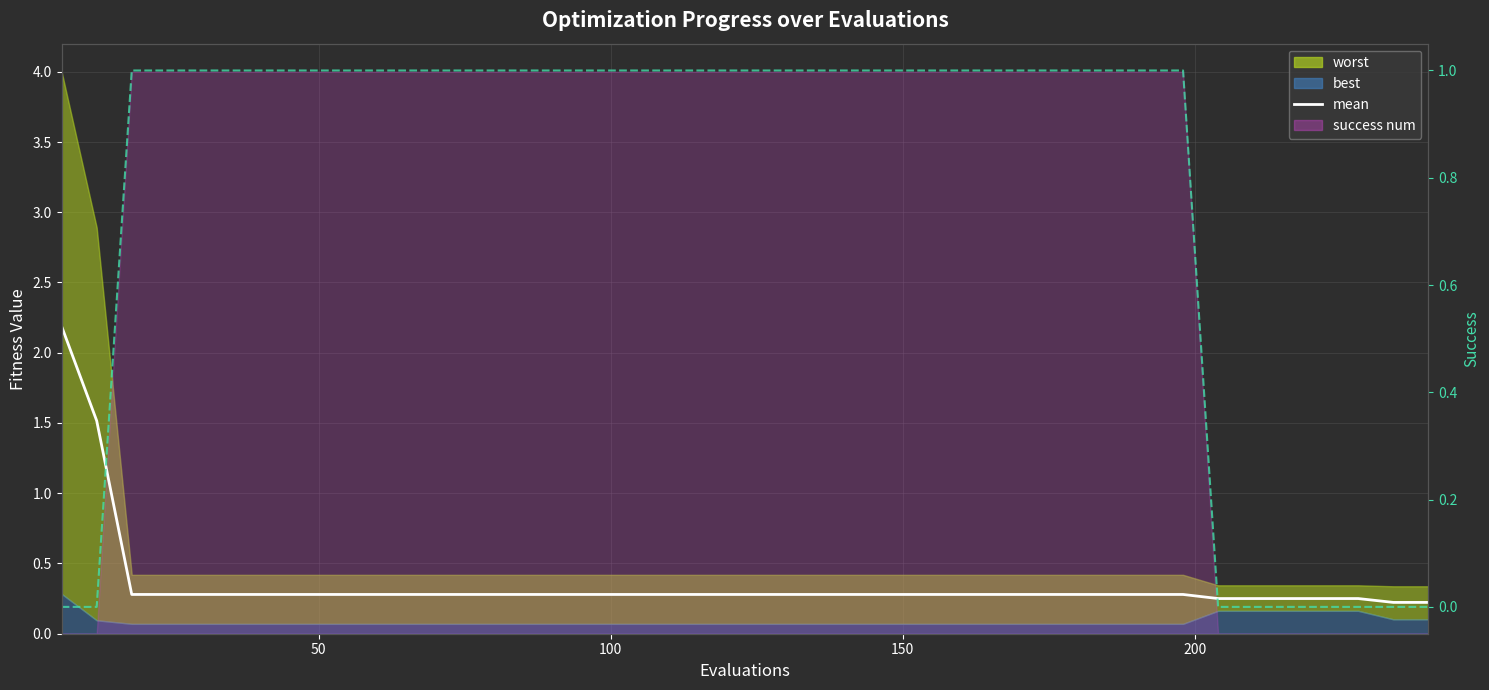

How many values are between 0 and 1?

38